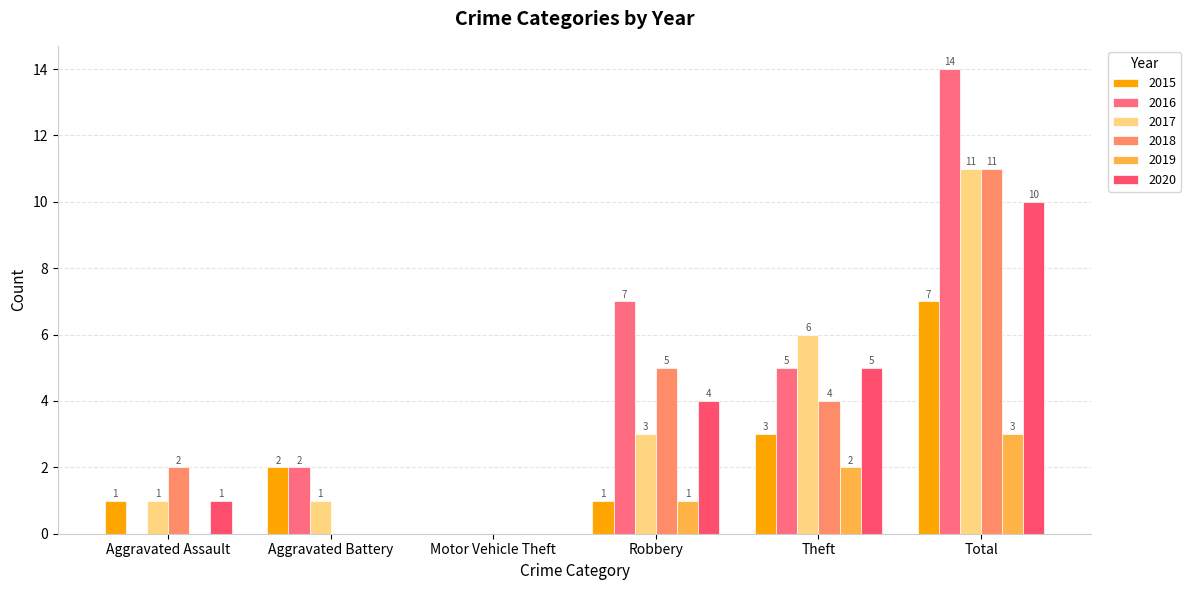

What is the difference between the maximum and minimum values in the 2020 series?

10